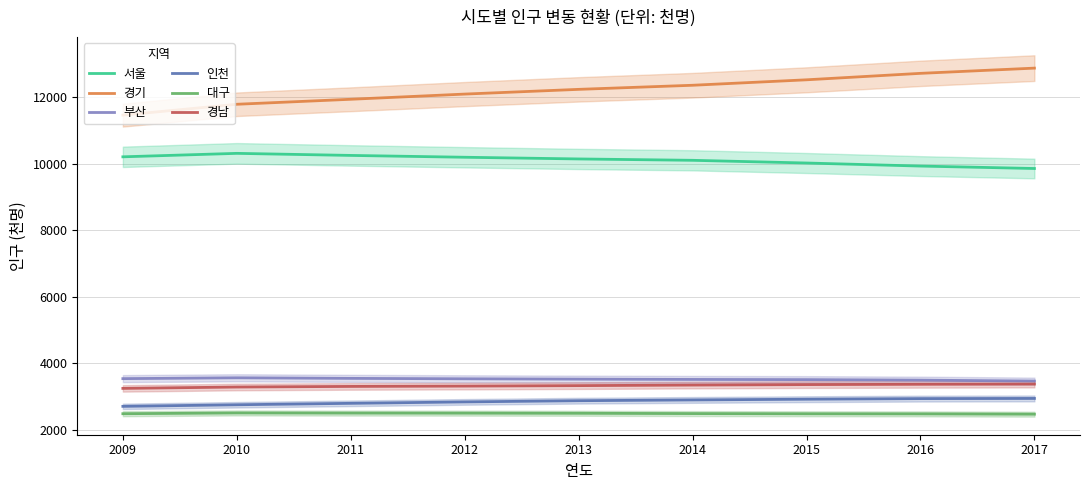

List the labels in order of 부산 value, largest first.

2010, 2011, 2009, 2012, 2013, 2014, 2015, 2016, 2017